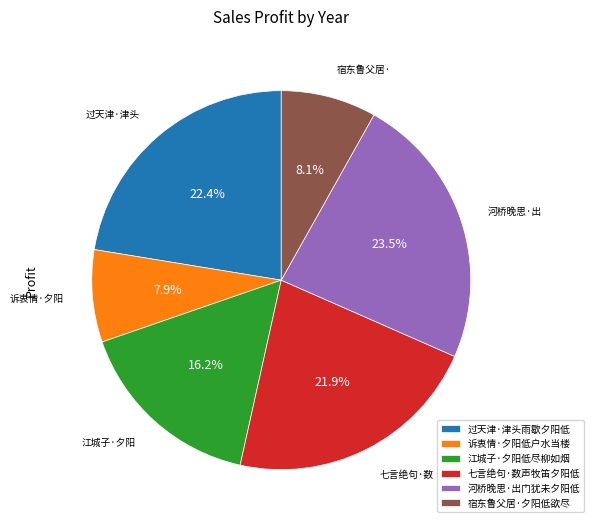

Which category has the biggest portion of the pie?

河桥晚思·出门犹未夕阳低